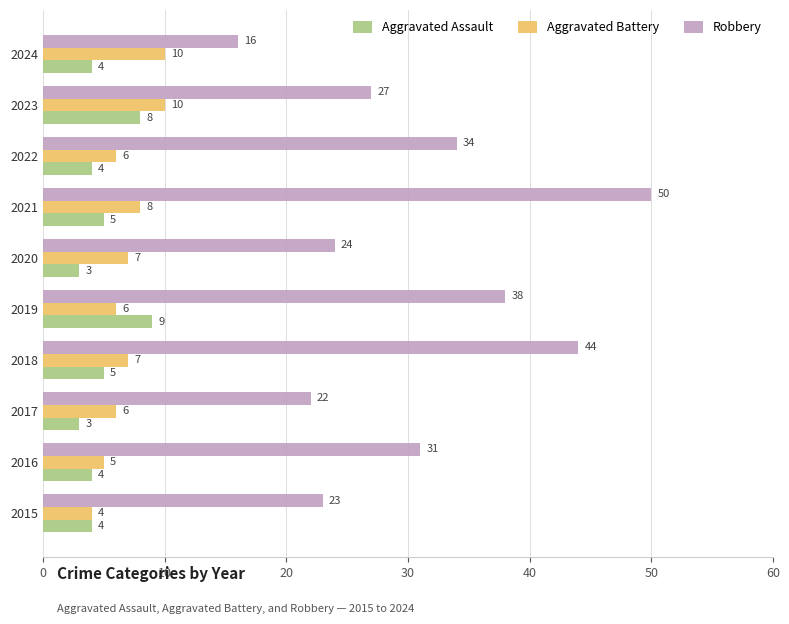

What is the difference between the maximum and minimum values in the Aggravated Battery series?

6